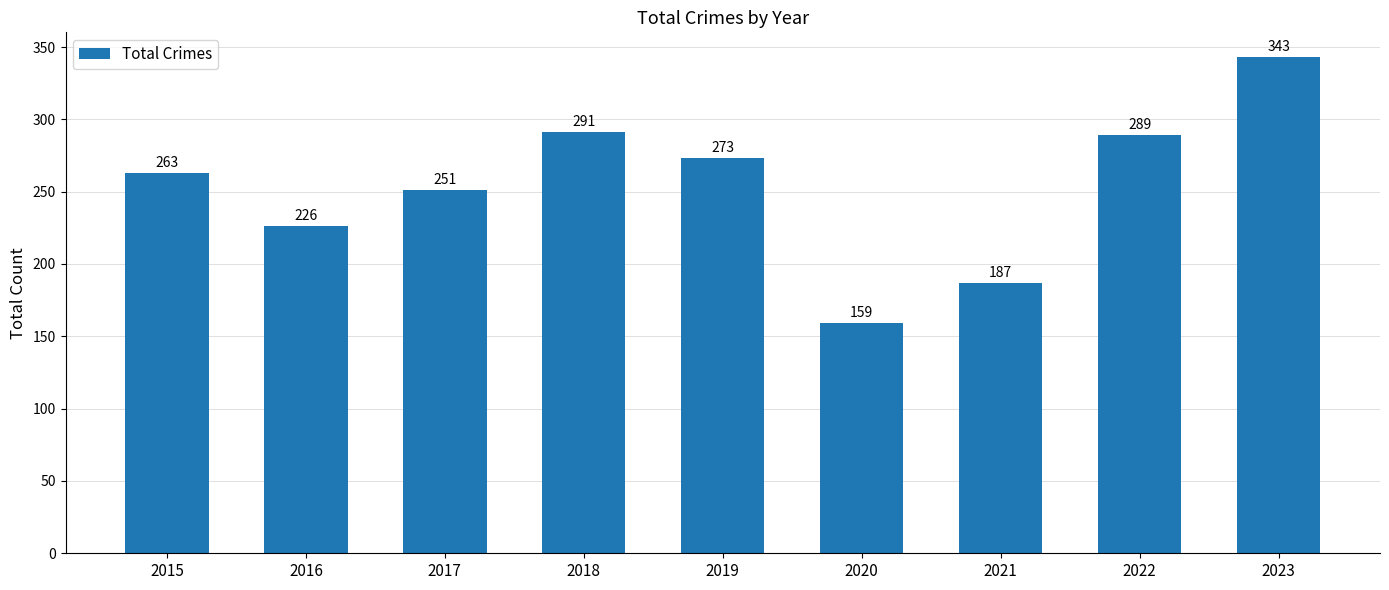

What is the average value?

254